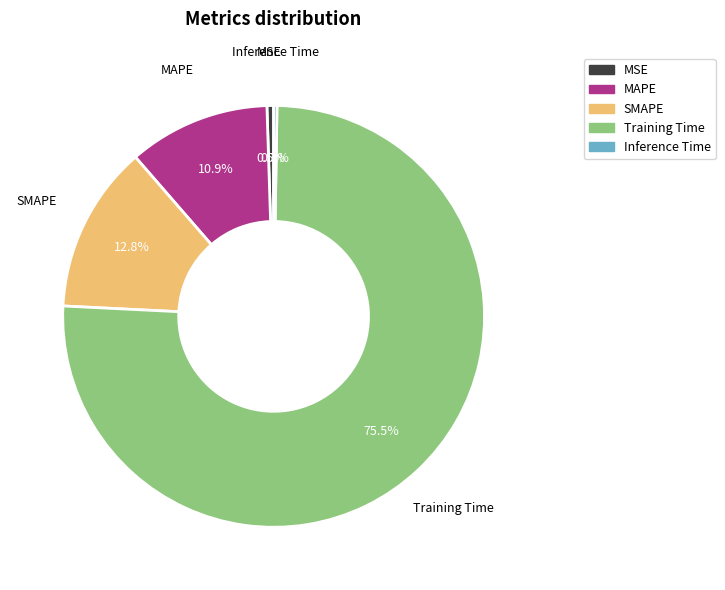

Which category accounts for the majority?

Training Time